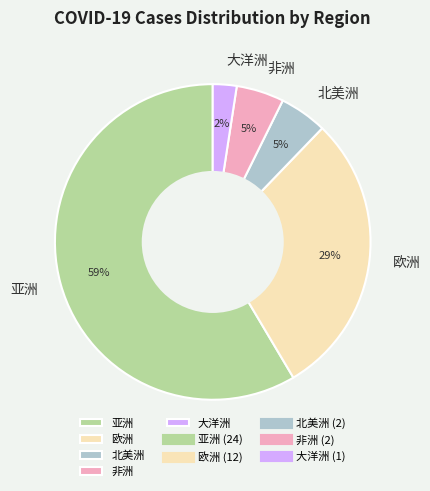

Which has a higher value, 欧洲 or 大洋洲?

欧洲